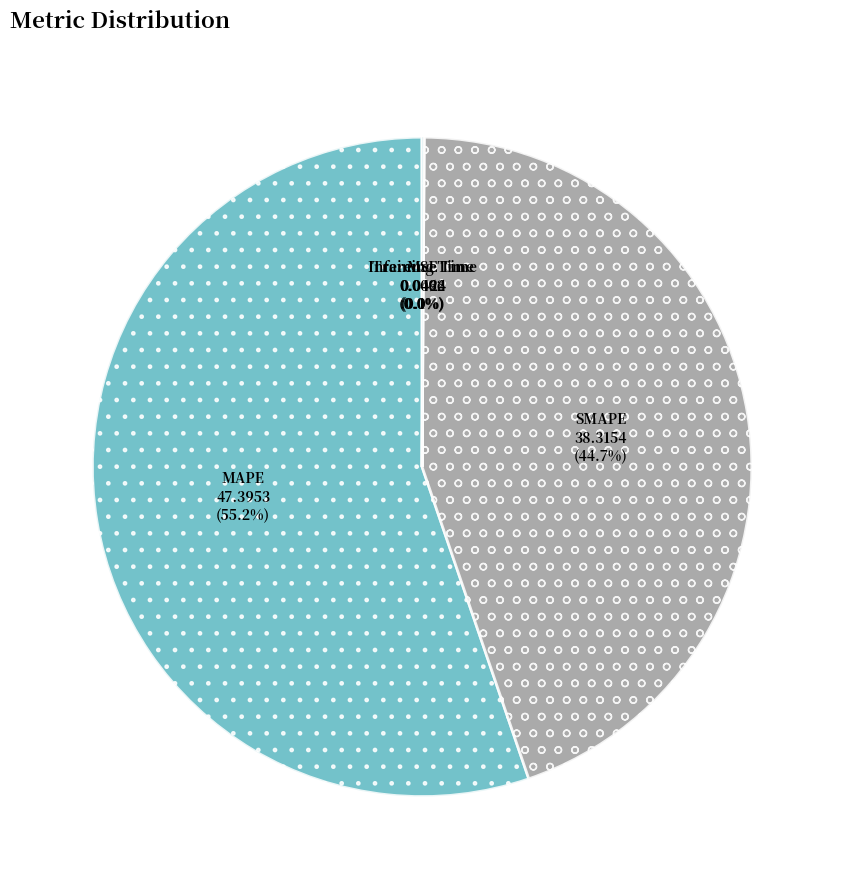

To the nearest percent, what percentage of the pie is SMAPE?

45%